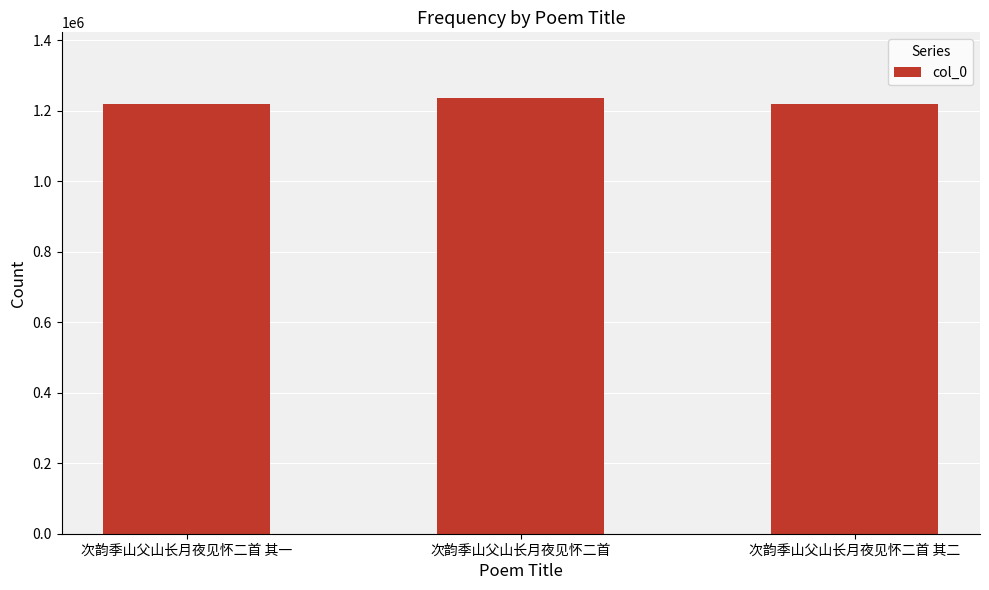

How many bars are there in total?

3